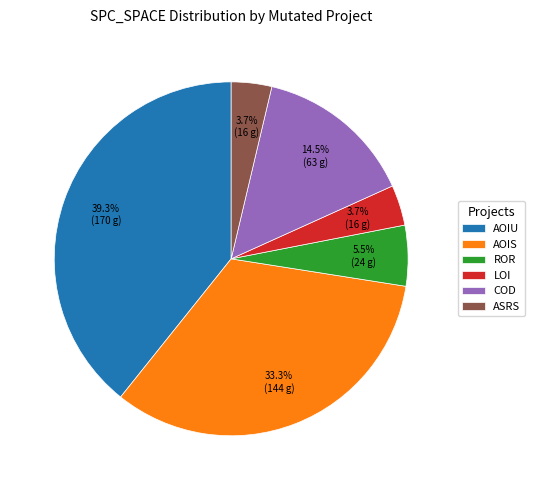

Count the number of slices in the pie.

6